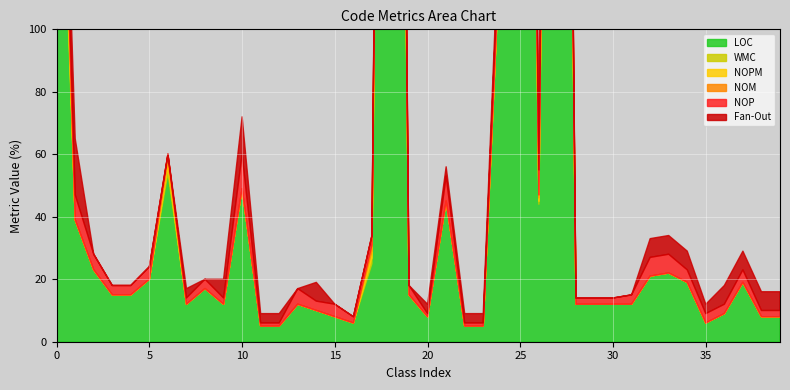

At how many categories does at least one series exceed 198?

4